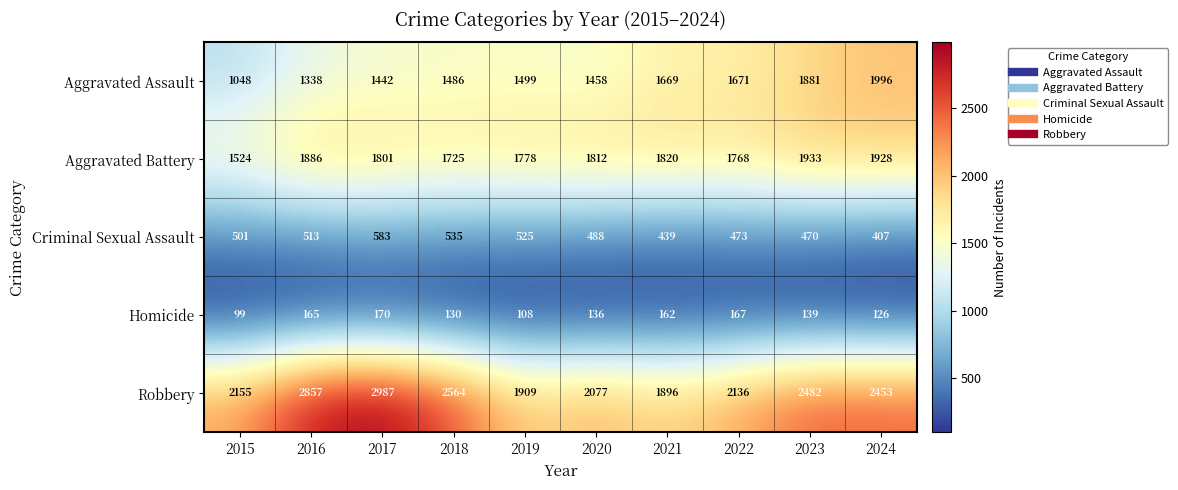

The value of Robbery at 2024 is 2453. True or false?

True